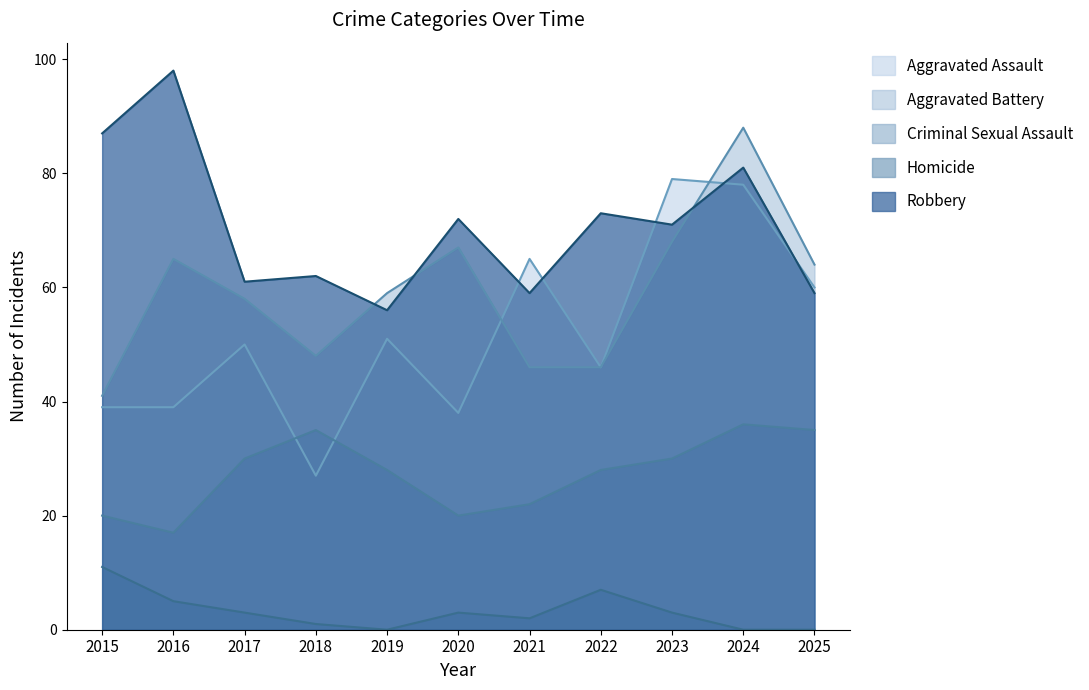

What is the difference between the Homicide values at 2024 and 2015?

11